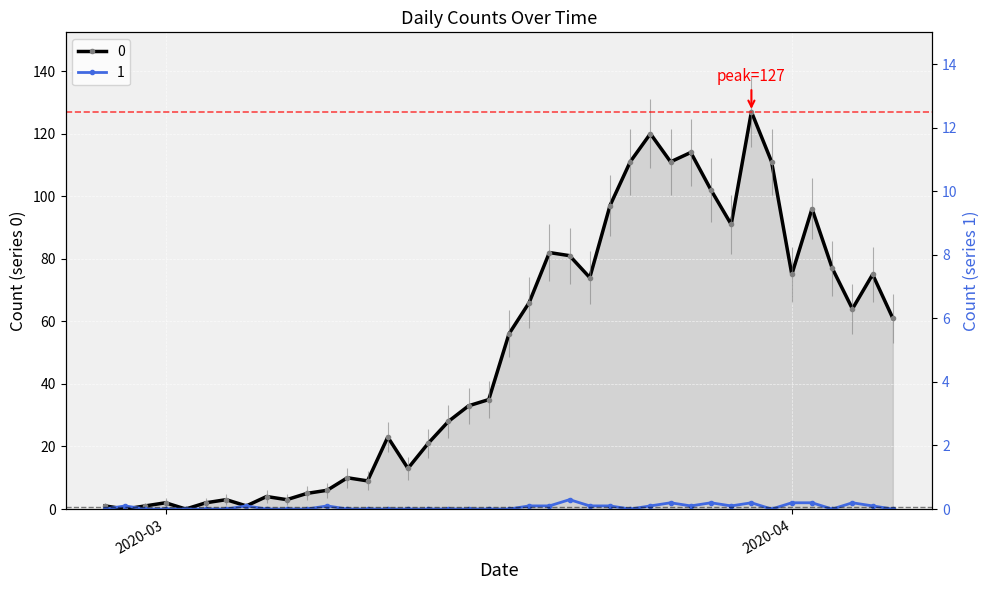

What is the spread (max minus min) of values at 2020-03-16?

33